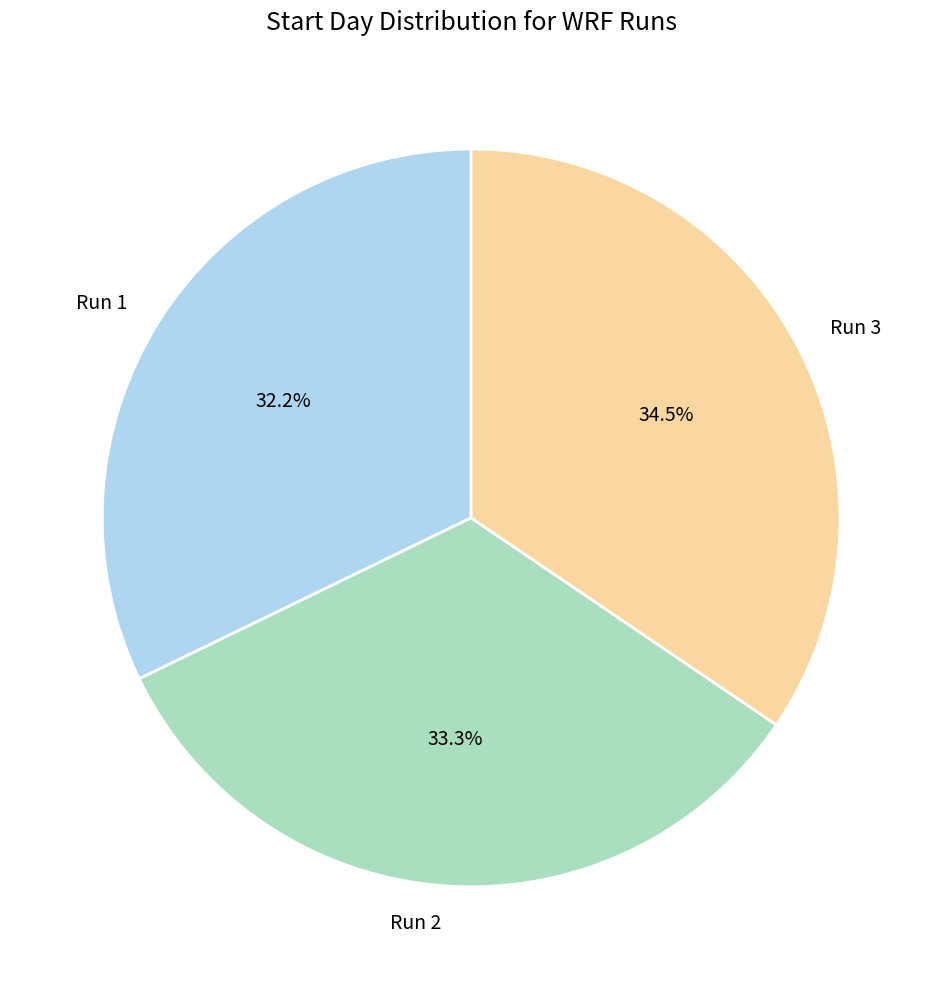

To the nearest percent, what is the difference between the Run 3 and Run 2 slice percentages?

1%